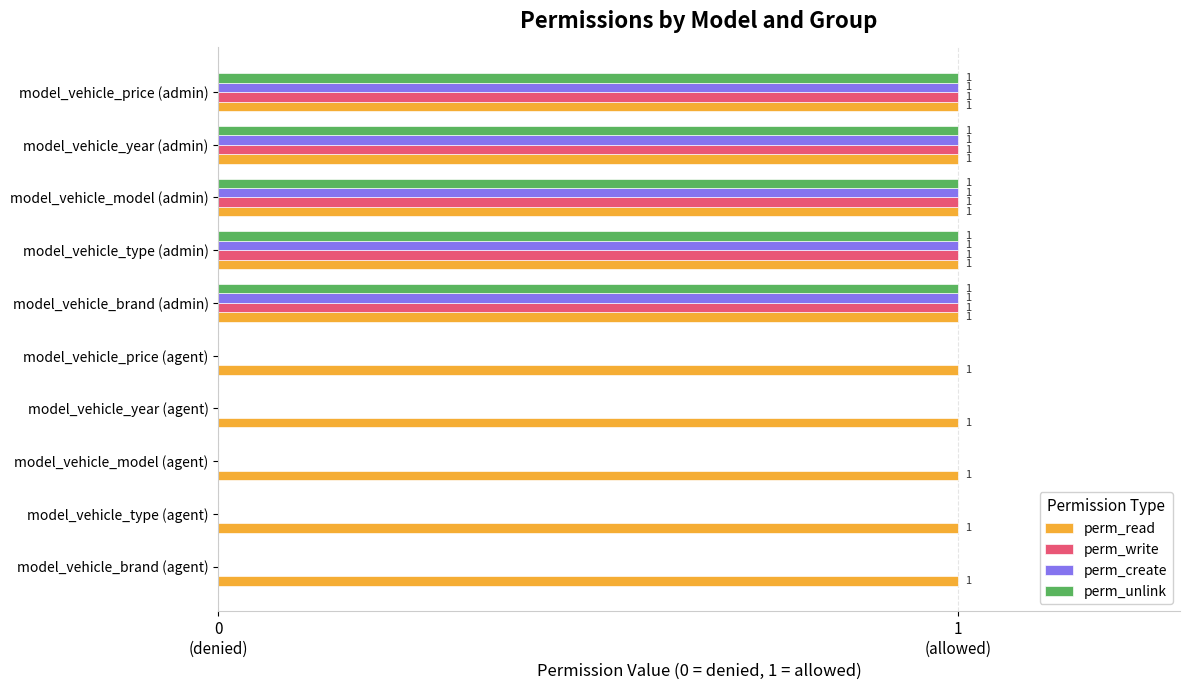

What are all the series names shown in the legend?

perm_read, perm_write, perm_create, perm_unlink